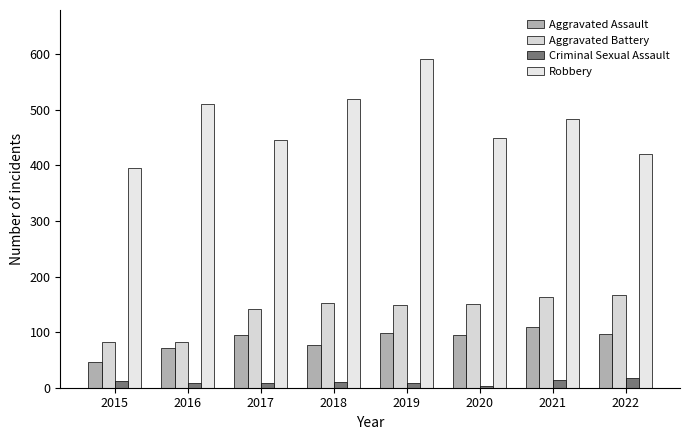

Which series has the largest range (max minus min)?

Robbery